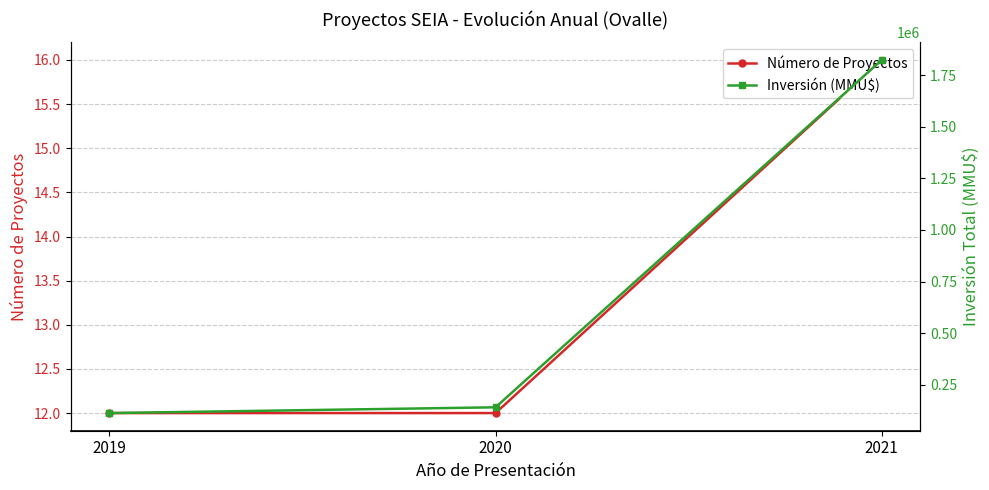

What is the maximum value for Inversión (MMU$)?

1822785